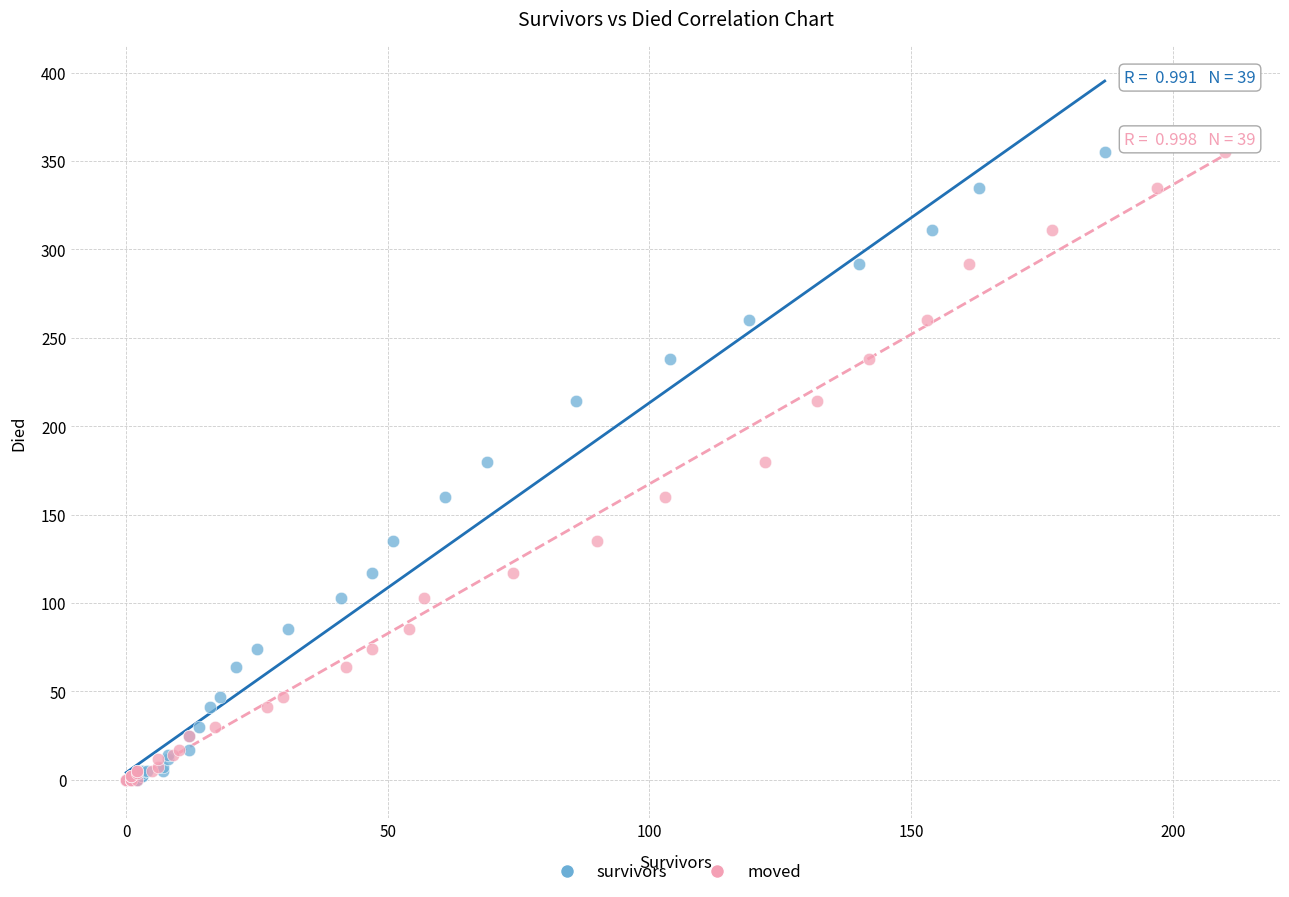

What are all the series names shown in the legend?

survivors, moved